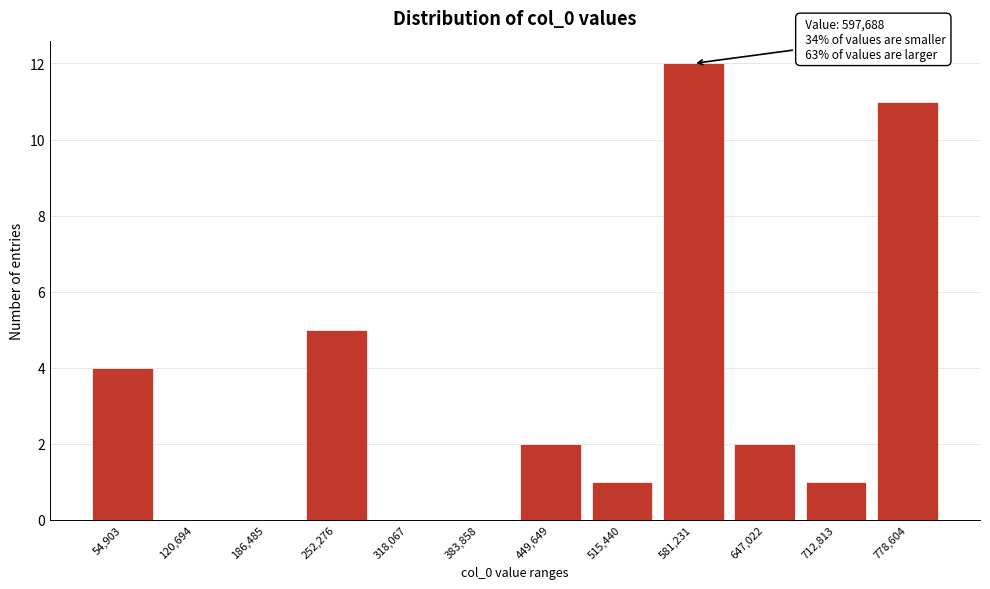

Reading left to right, what are all the values shown in this chart?

54,903=4	120,694=0	186,485=0	252,276=5	318,067=0	383,858=0	449,649=2	515,440=1	581,231=12	647,022=2	712,813=1	778,604=11